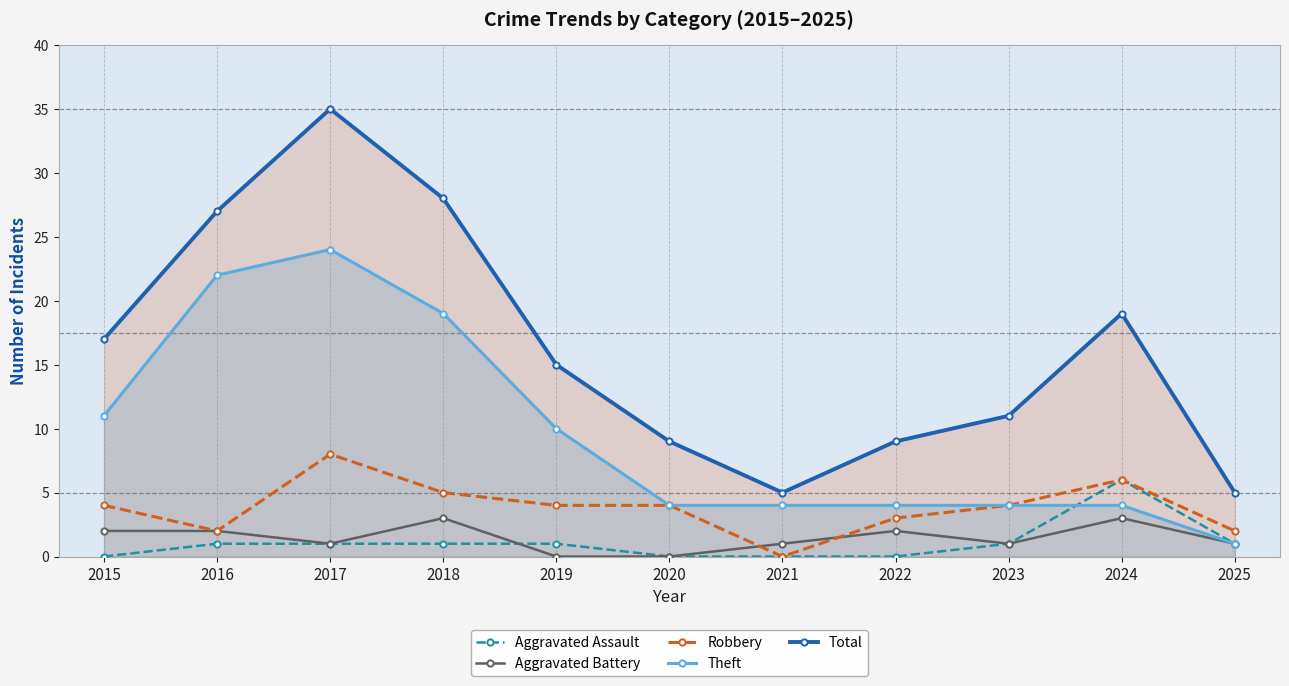

True or false: Total and Robbery intersect in this chart.

False